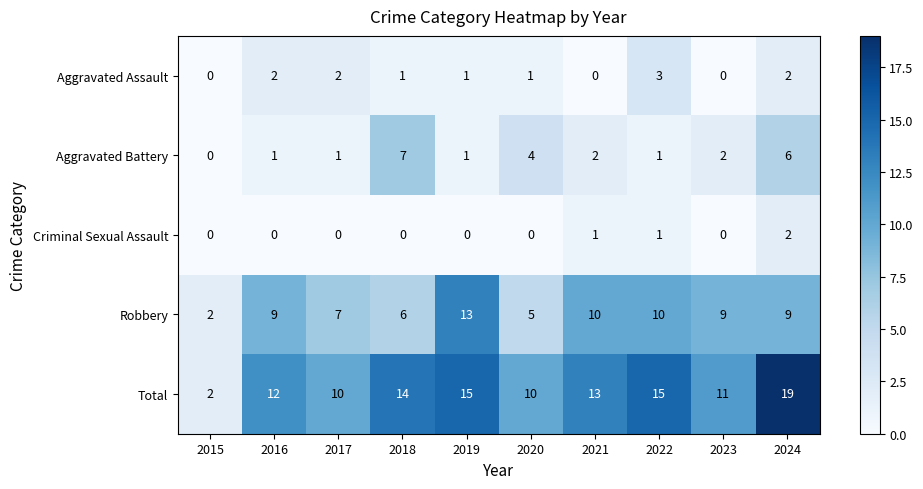

True or false: Total has a value of 15 at 2019.

True